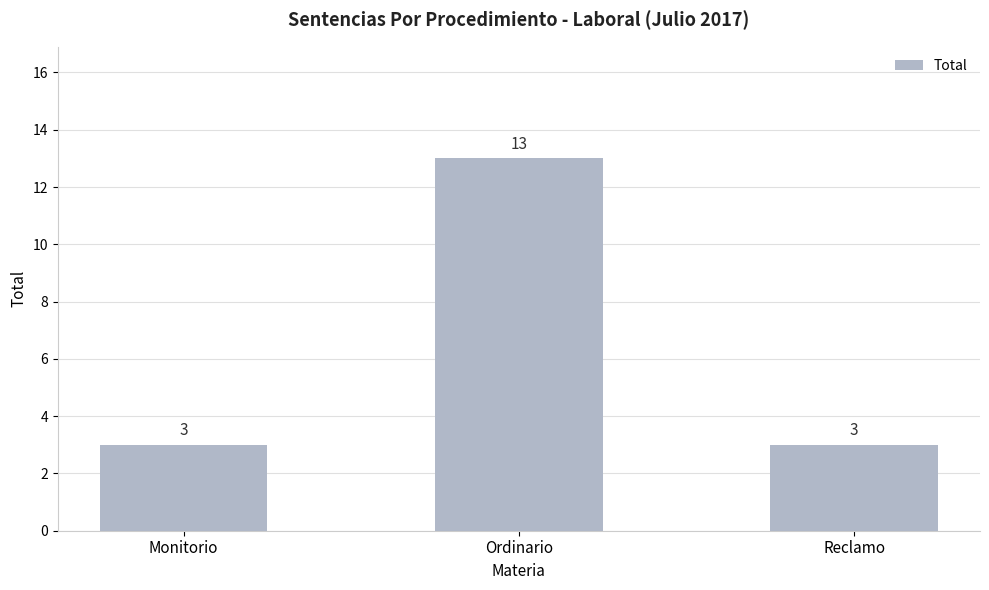

What is the label of the 3rd bar from the right?

Monitorio